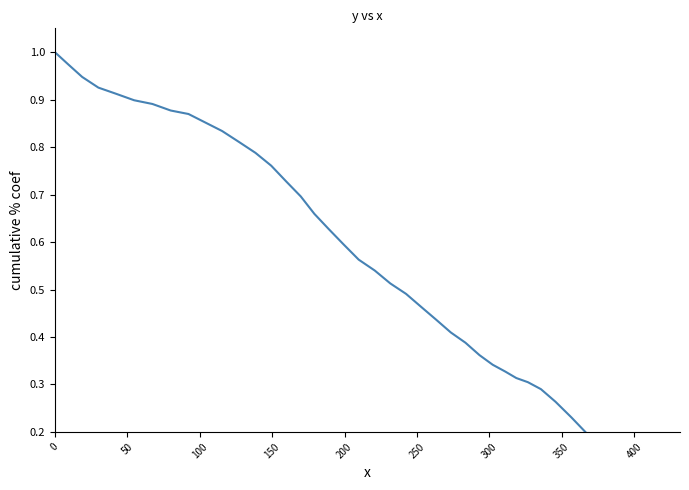

Count the number of data series in this chart.

1